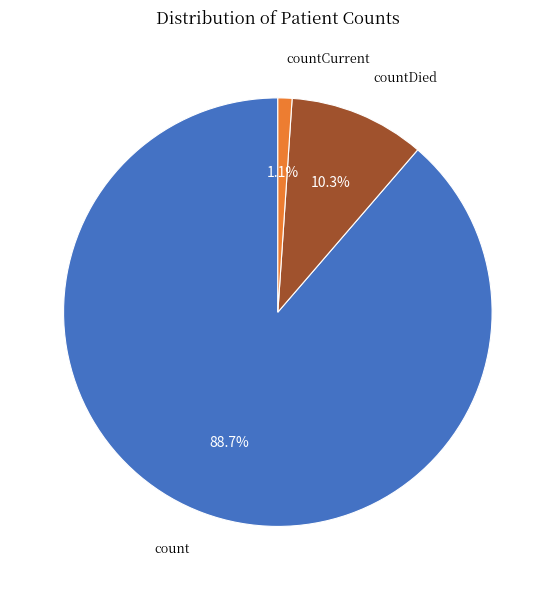

Approximately how many times larger is the value at countCurrent compared to countDied?

0.1